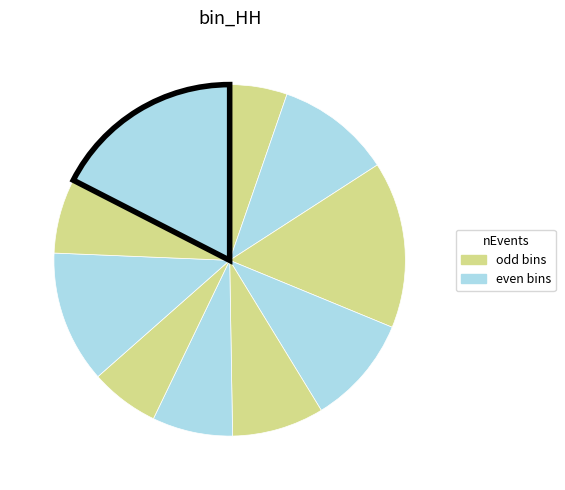

Count the number of slices in the pie.

10